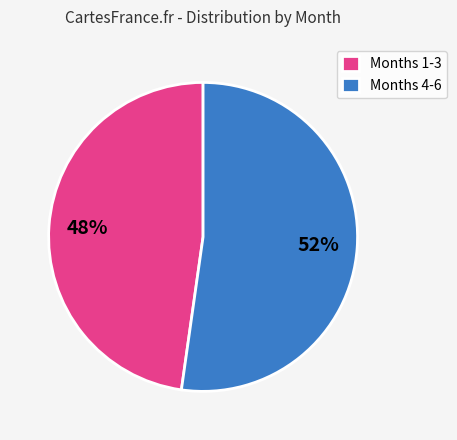

To the nearest percent, what portion does Months 1-3 represent?

48%